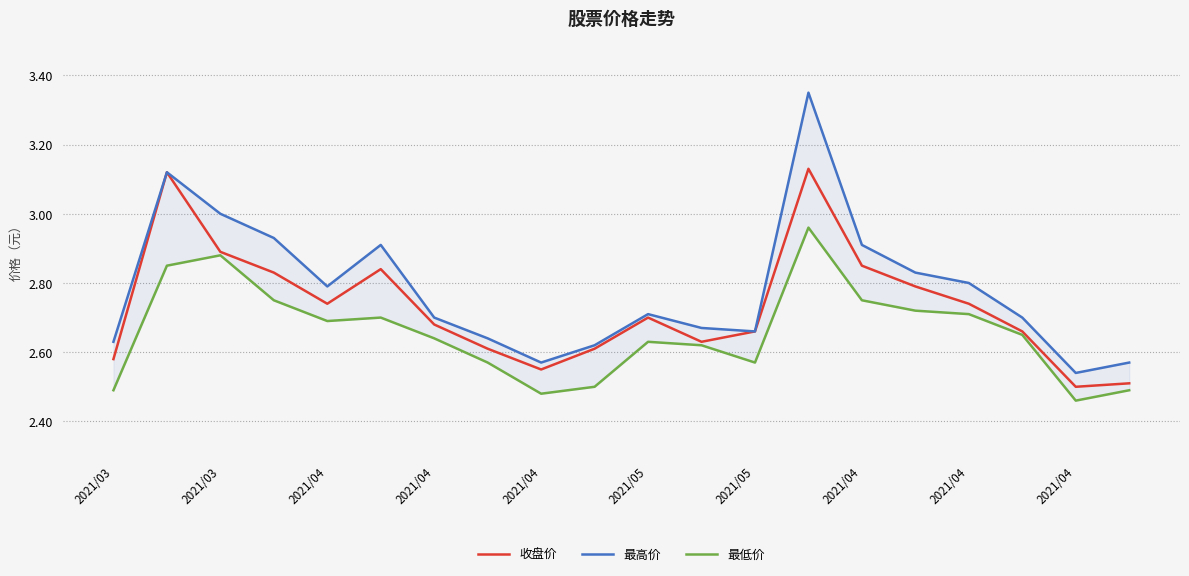

At which category is the sum across all series the highest?

13